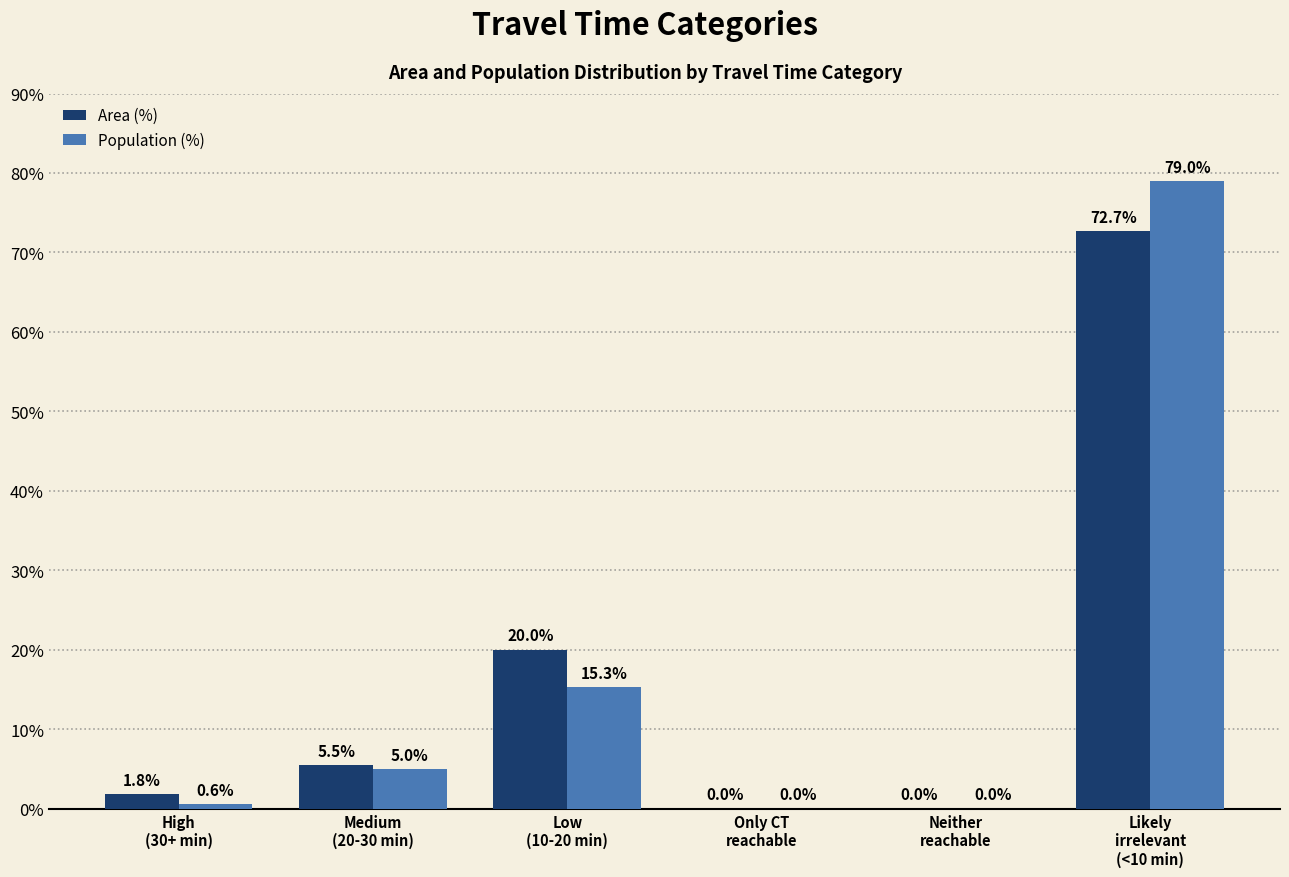

What is the sum of all Area (%) values?

100.0